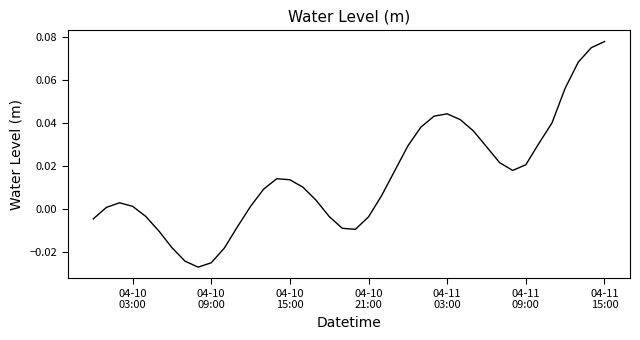

Is this an area chart (filled region under the line)?

No